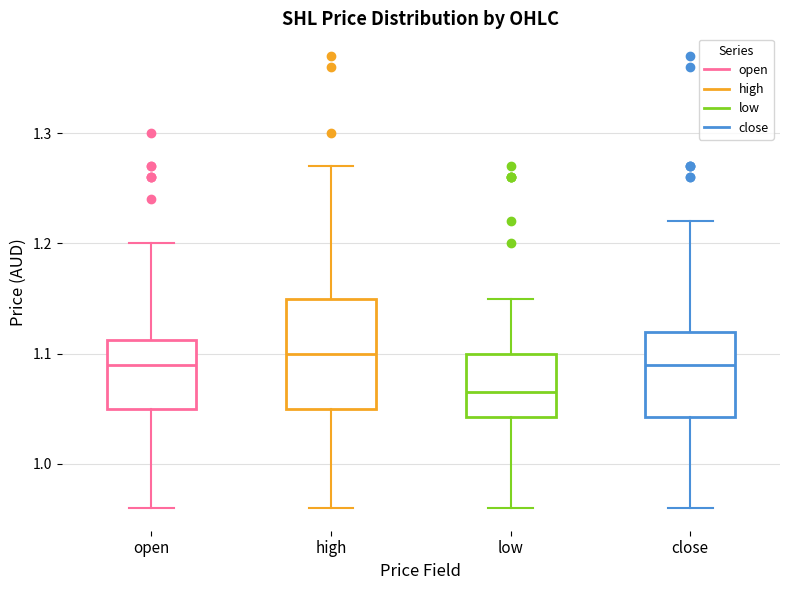

Comparing the boxes themselves (not the whiskers), which one is the tallest?

high